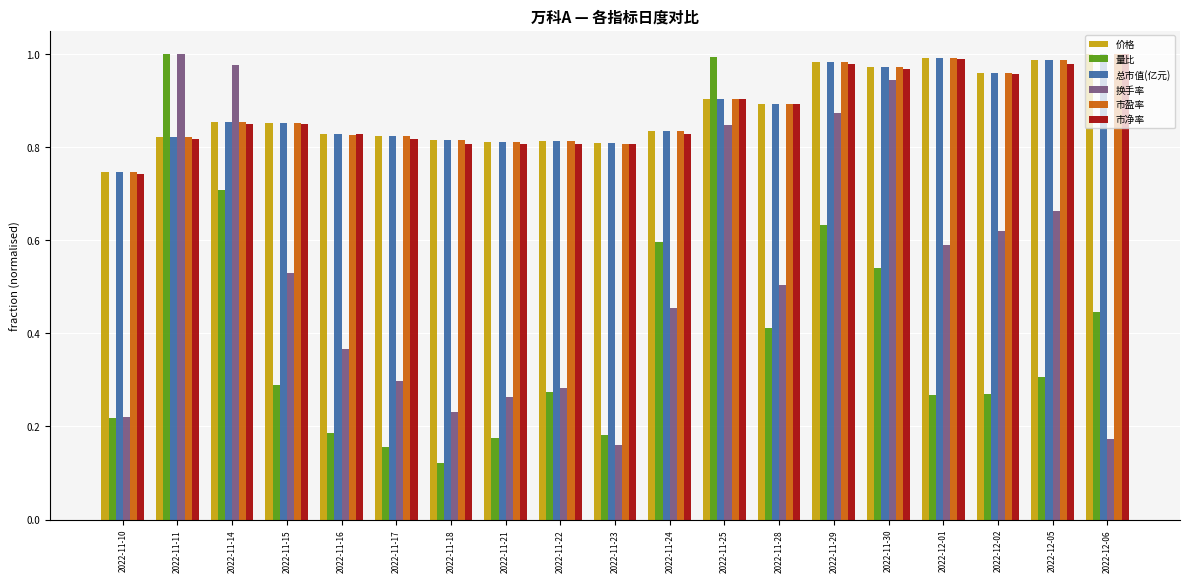

What is the total value across all series at 2022-11-15?

4.2